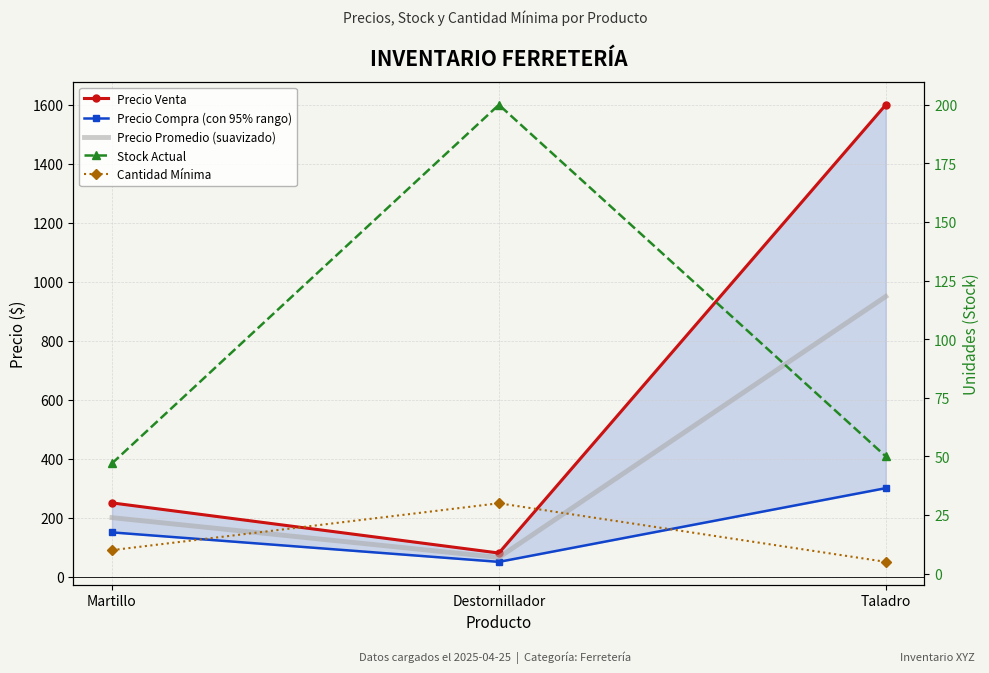

What value does the Precio Compra (con 95% rango) series have at Taladro?

300